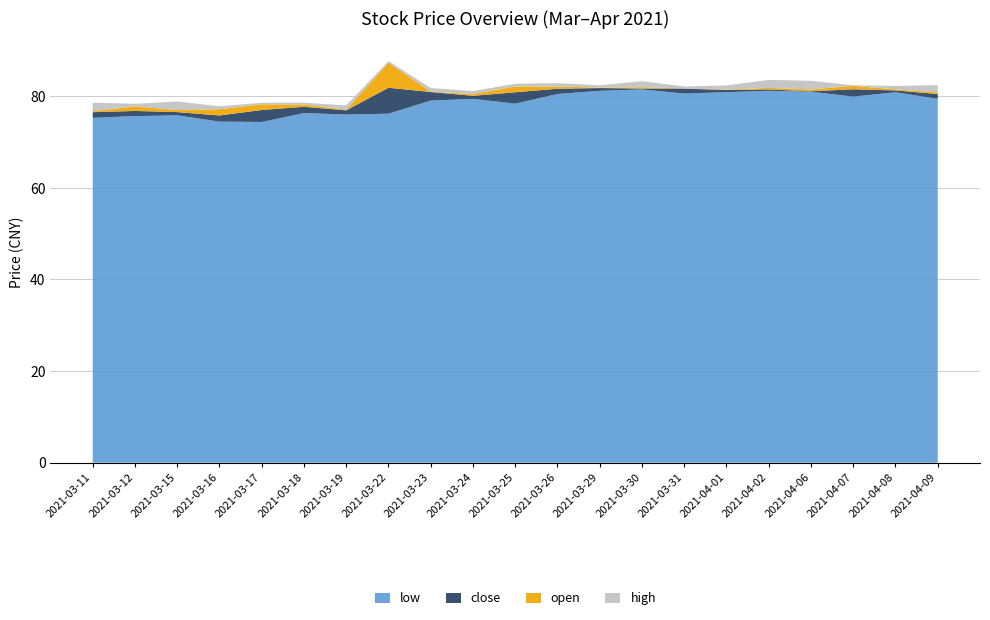

Reading left to right, transcribe all the data shown in this chart.

low: 75.3	75.7	75.8	74.5	74.4	76.3	76.0	76.2	79.1	79.4	78.4	80.5	81.2	81.5	80.6	80.9	81.2	81.0	79.9	80.9	79.5
close: 76.5	76.8	76.5	75.8	77.0	77.7	76.9	81.9	80.9	80.1	80.9	81.7	81.8	81.7	81.7	81.4	81.5	81.1	81.5	81.3	80.5
open: 76.3	77.8	77.0	77.2	75.8	77.2	76.8	76.4	81.0	79.7	79.6	81.2	81.7	82.0	81.7	81.5	81.8	81.5	80.8	81.5	80.9
high: 78.4	78.3	78.9	77.8	77.3	78.1	77.9	82.2	81.8	80.7	81.5	82.4	82.3	83.3	82.2	82.4	83.6	83.4	81.7	82.3	82.4